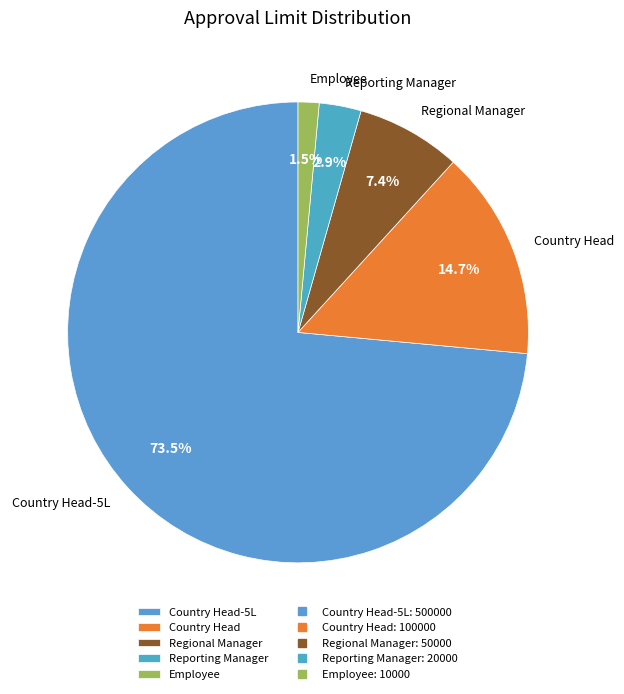

What is the largest slice in the pie chart?

Country Head-5L